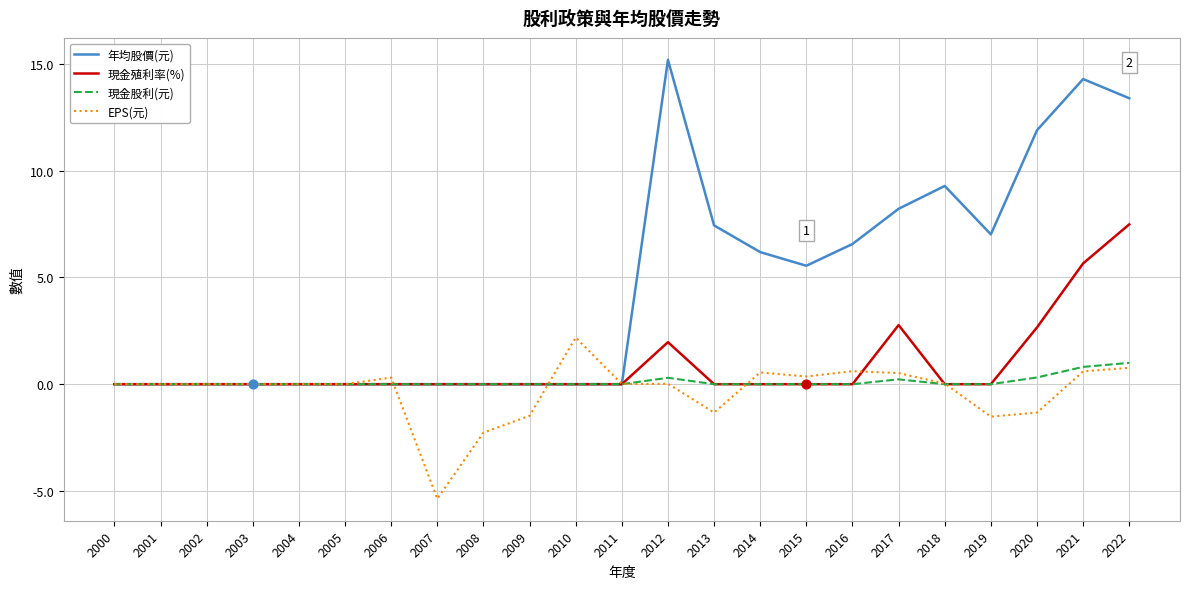

Is the value of 現金股利(元) at 2013 greater than the value of 年均股價(元) at 2022?

No